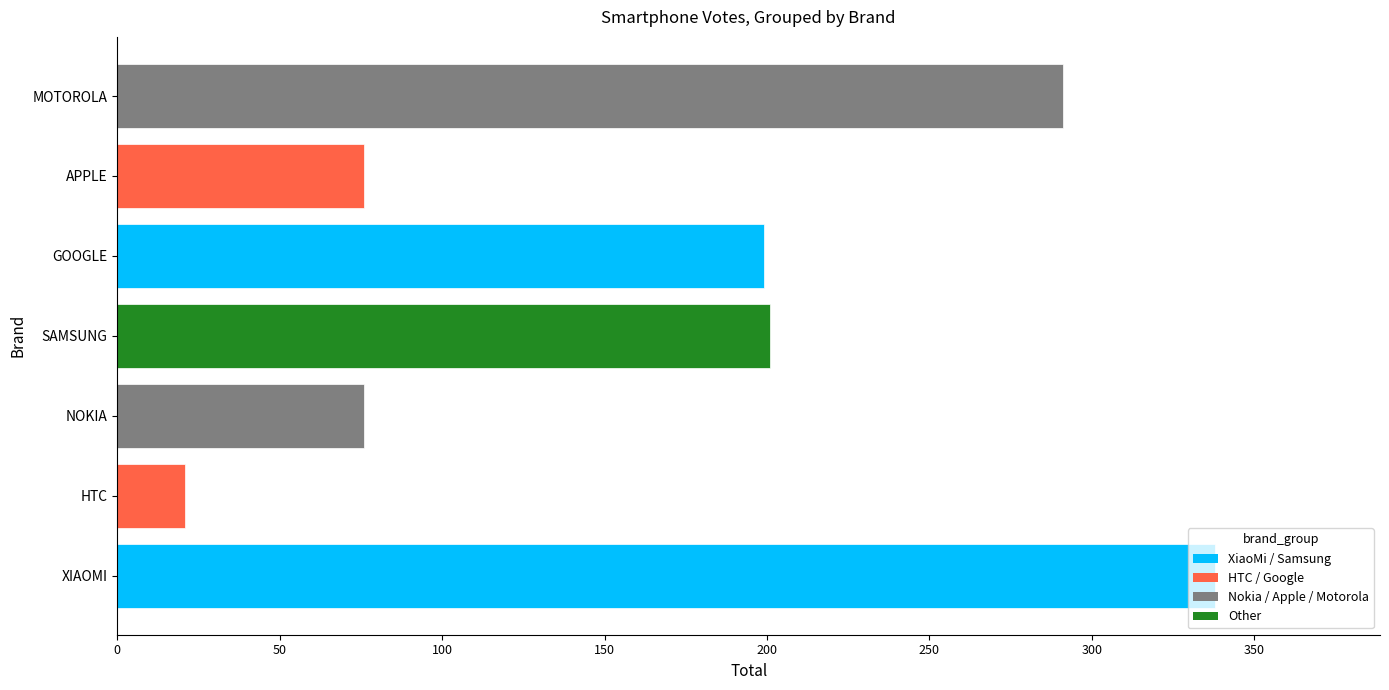

The value at APPLE is 119. True or false?

False